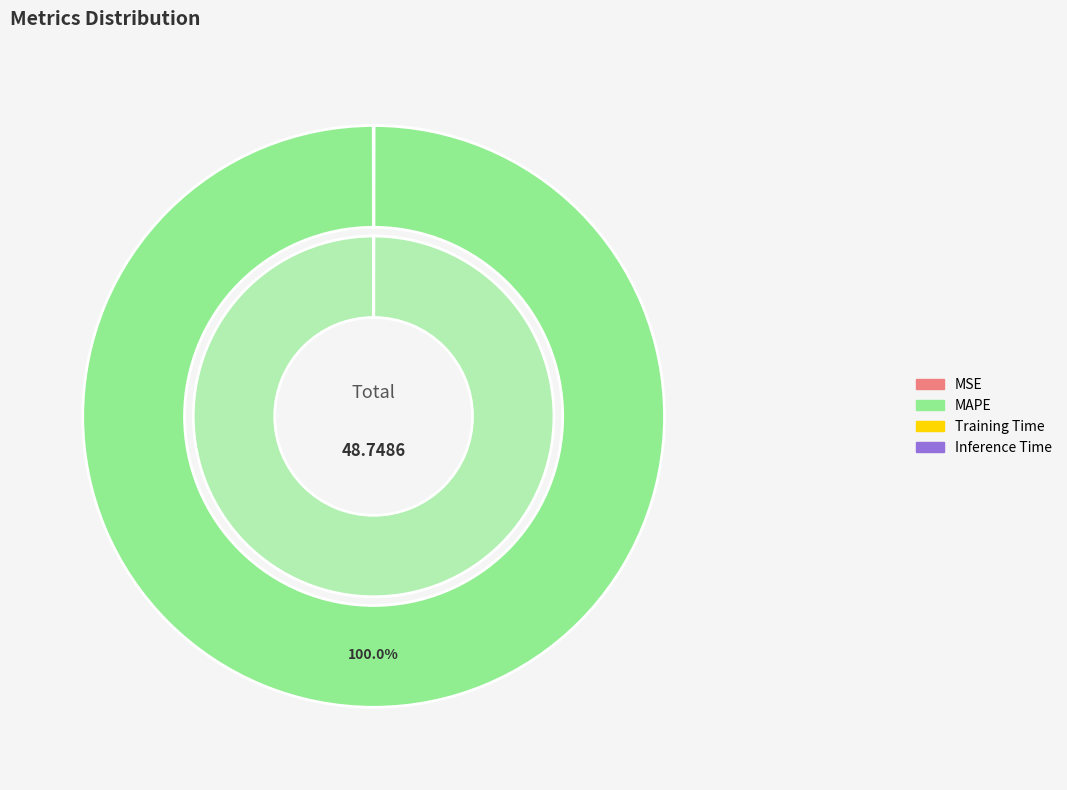

Is MAPE the majority of the pie?

Yes